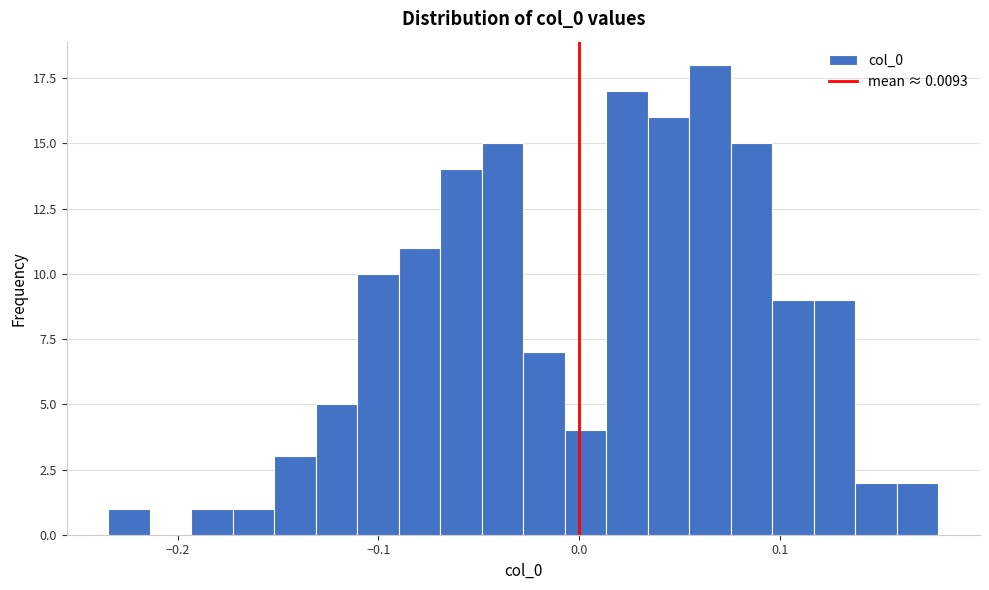

Around what value on the x-axis is the tallest bar? Give the approximate position of its centre, as read against the axis.

0.07